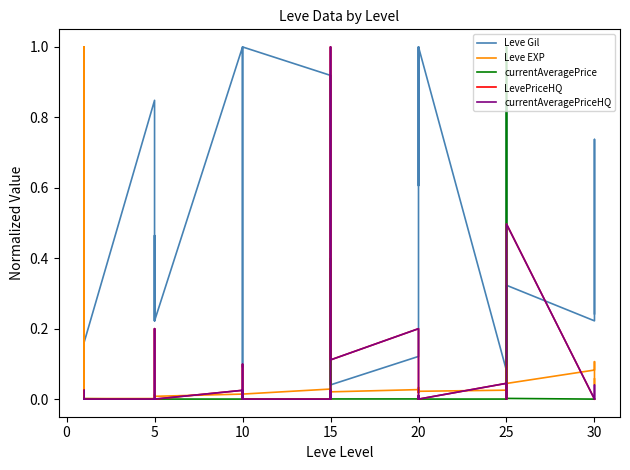

Rank the series by their maximum value, from lowest to highest.

Leve Gil, Leve EXP, currentAveragePrice, LevePriceHQ, currentAveragePriceHQ